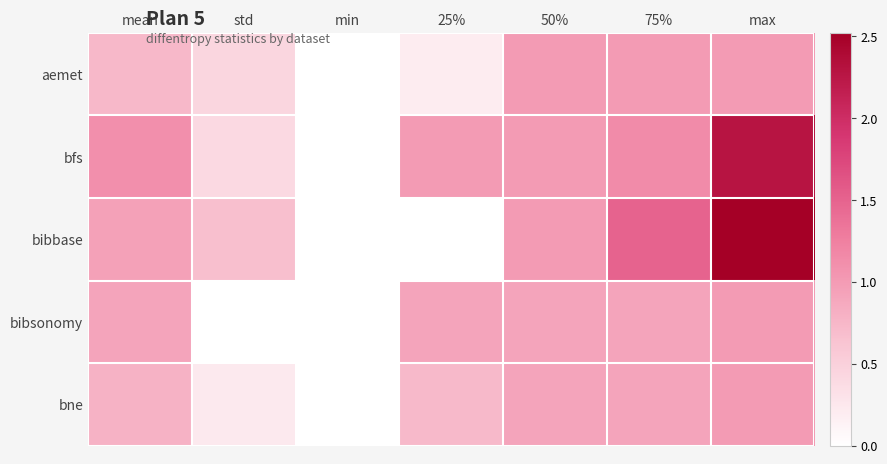

Reading left to right, extract all data points from this chart.

aemet: mean=0.7	std=0.4	min=0.0	25%=0.2	50%=1.0	75%=1.0	max=1.0
bfs: mean=1.1	std=0.4	min=0.0	25%=1.0	50%=1.0	75%=1.1	max=2.3
bibbase: mean=1.0	std=0.7	min=0.0	25%=0.0	50%=1.0	75%=1.5	max=2.5
bibsonomy: mean=0.9	std=0.0	min=0.0	25%=0.9	50%=0.9	75%=0.9	max=1.0
bne: mean=0.8	std=0.2	min=0.0	25%=0.7	50%=0.9	75%=0.9	max=1.0